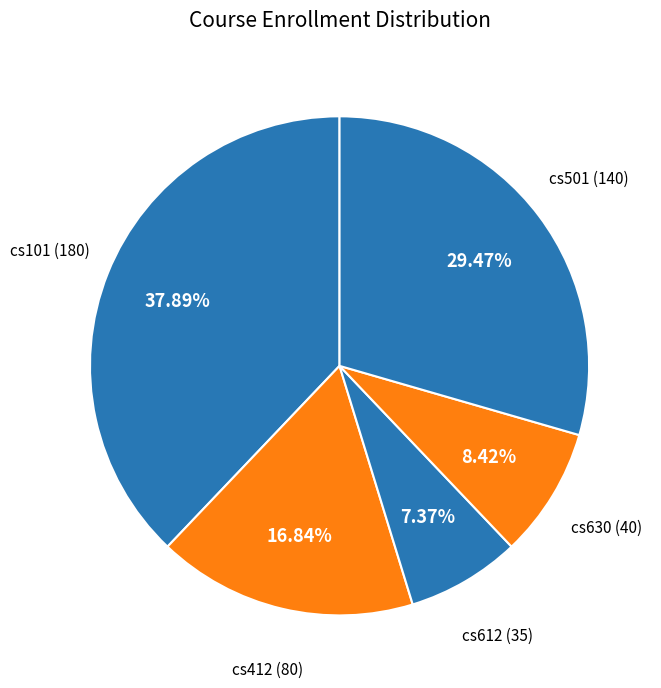

Is there any slice that represents more than half of the pie?

No